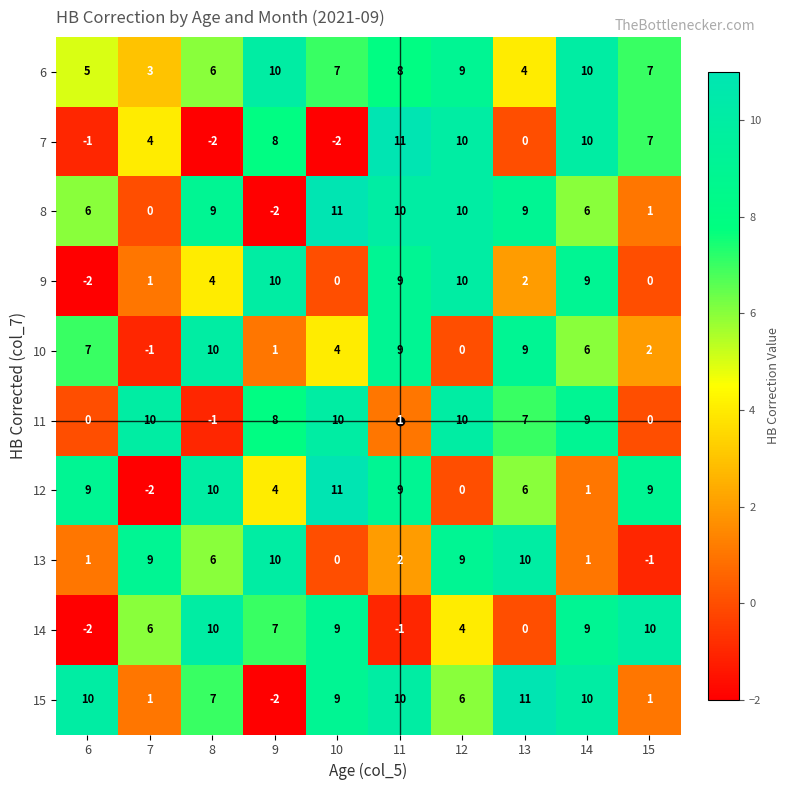

What is the difference between the maximum and minimum values in the 6 series?

7